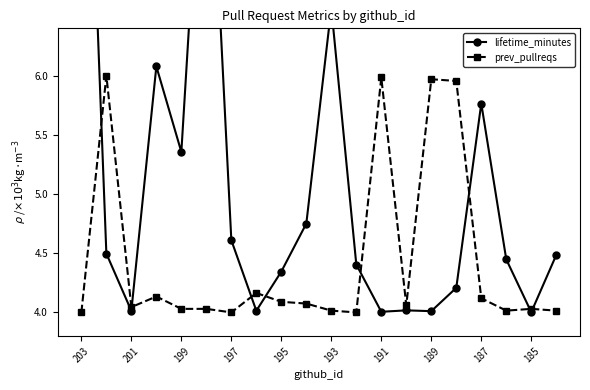

Which series has the largest range (max minus min)?

lifetime_minutes